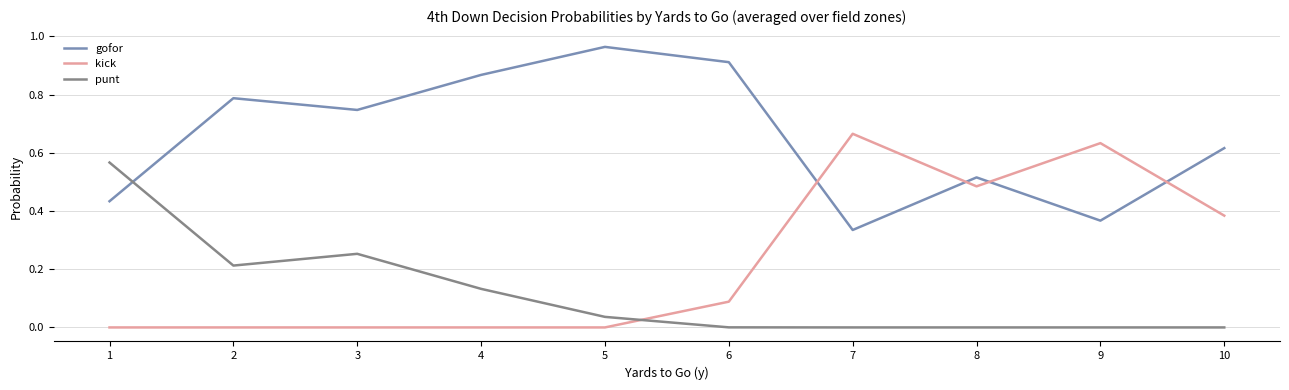

Which series has the largest range (max minus min)?

kick